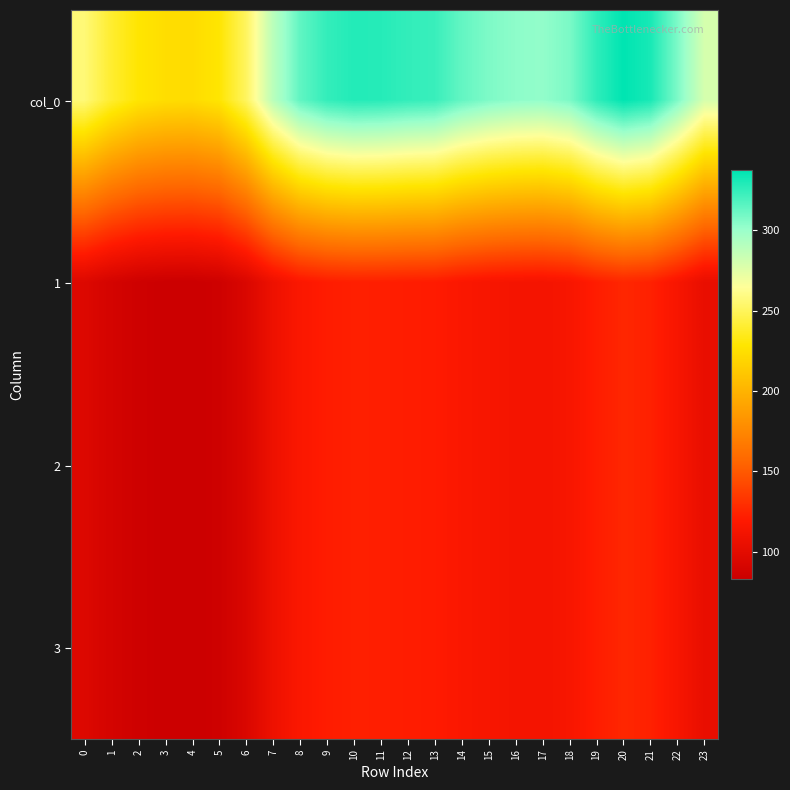

Which category has the highest value across all series?

20